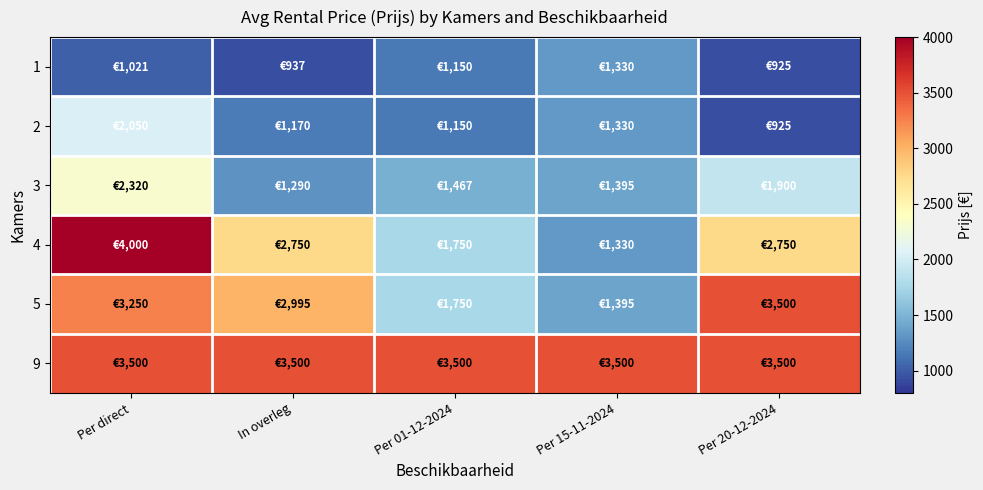

Rank the series at Per 20-12-2024 from highest to lowest value.

5, 9, 4, 3, 1, 2